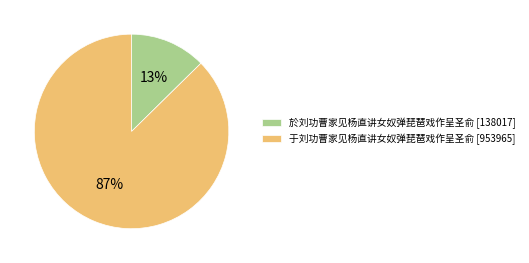

Which has a higher value, 于刘功曹家见杨直讲女奴弹琵琶戏作呈圣俞 or 於刘功曹家见杨直讲女奴弹琵琶戏作呈圣俞?

于刘功曹家见杨直讲女奴弹琵琶戏作呈圣俞